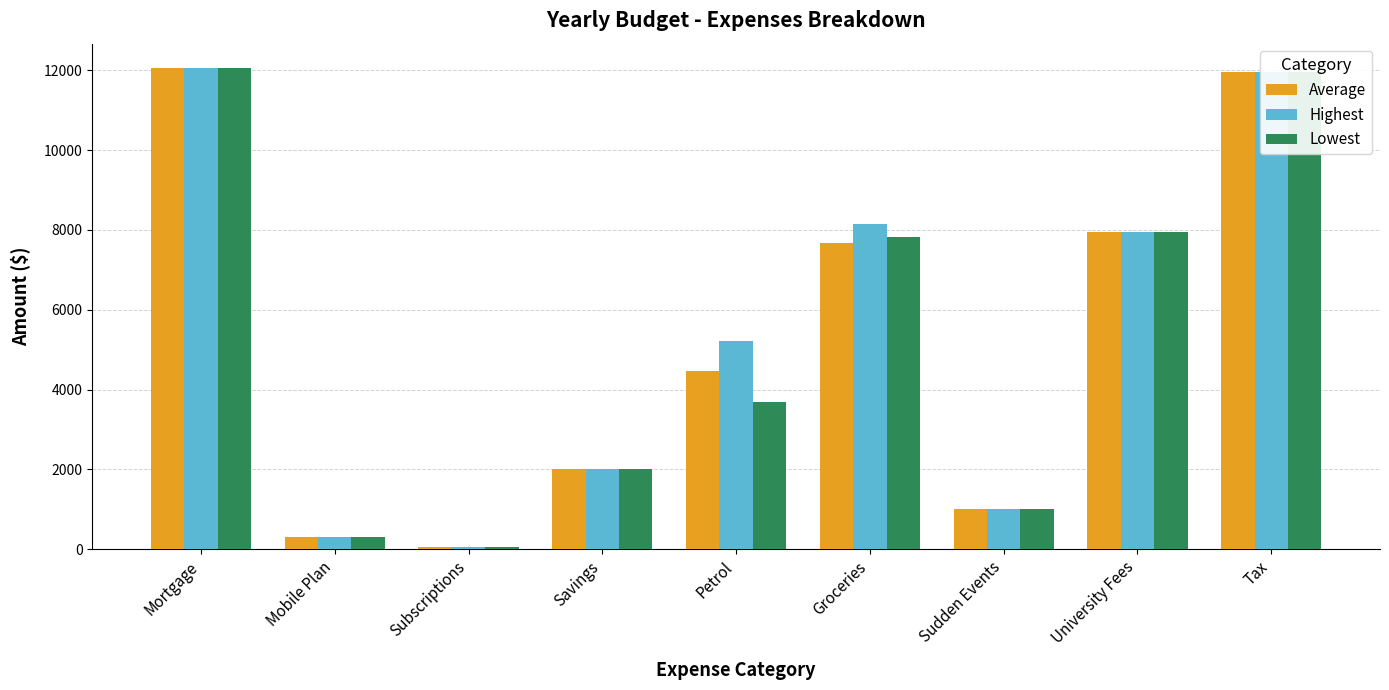

What is the approximate value of Average at Savings?

2000.0